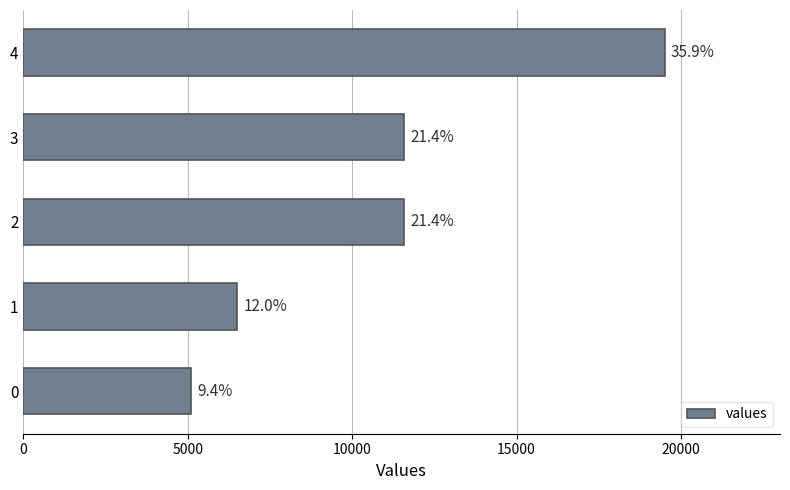

Does the chart contain any negative values?

No